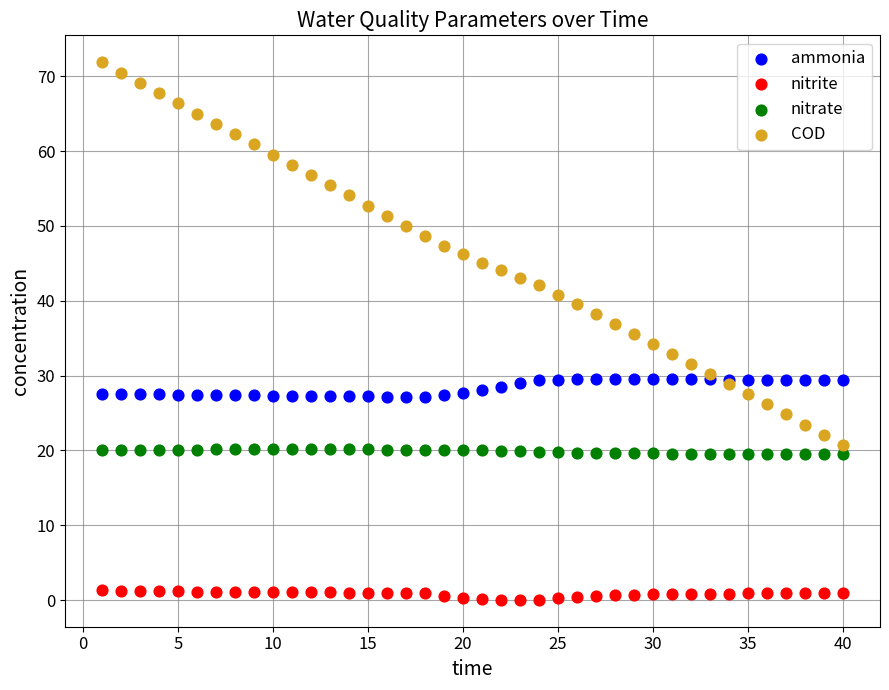

What is the X range (max minus min) for the scatter plot?

39.0